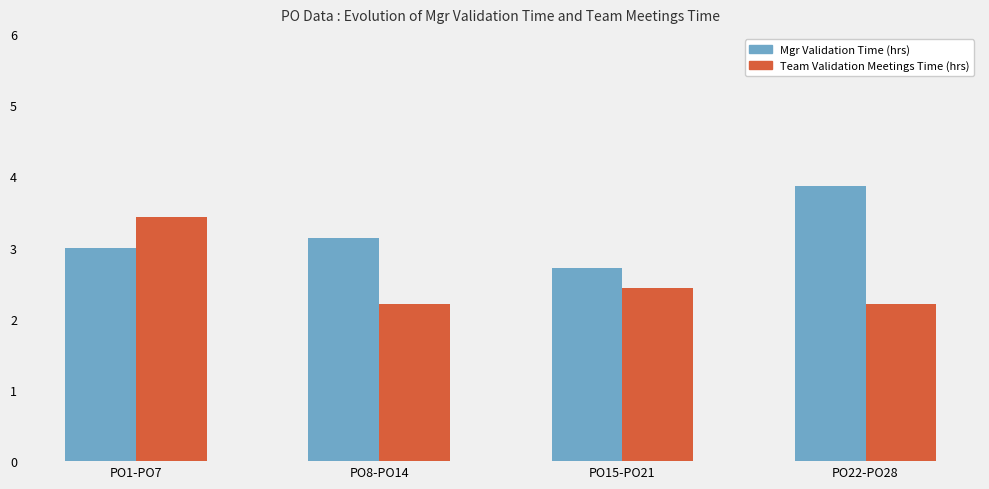

What is the total value across all series at PO1-PO7?

6.4